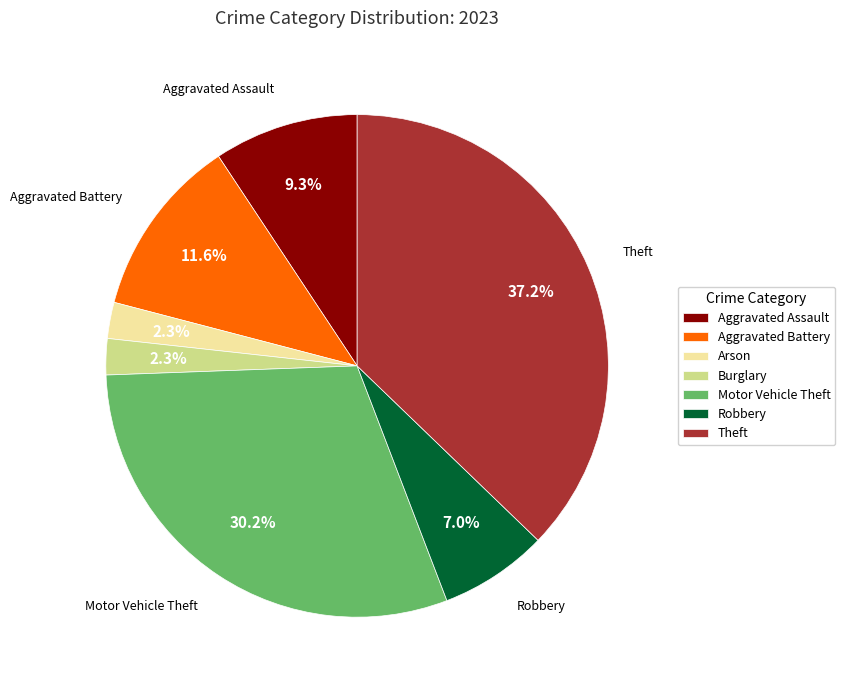

Does any single category account for the majority?

No